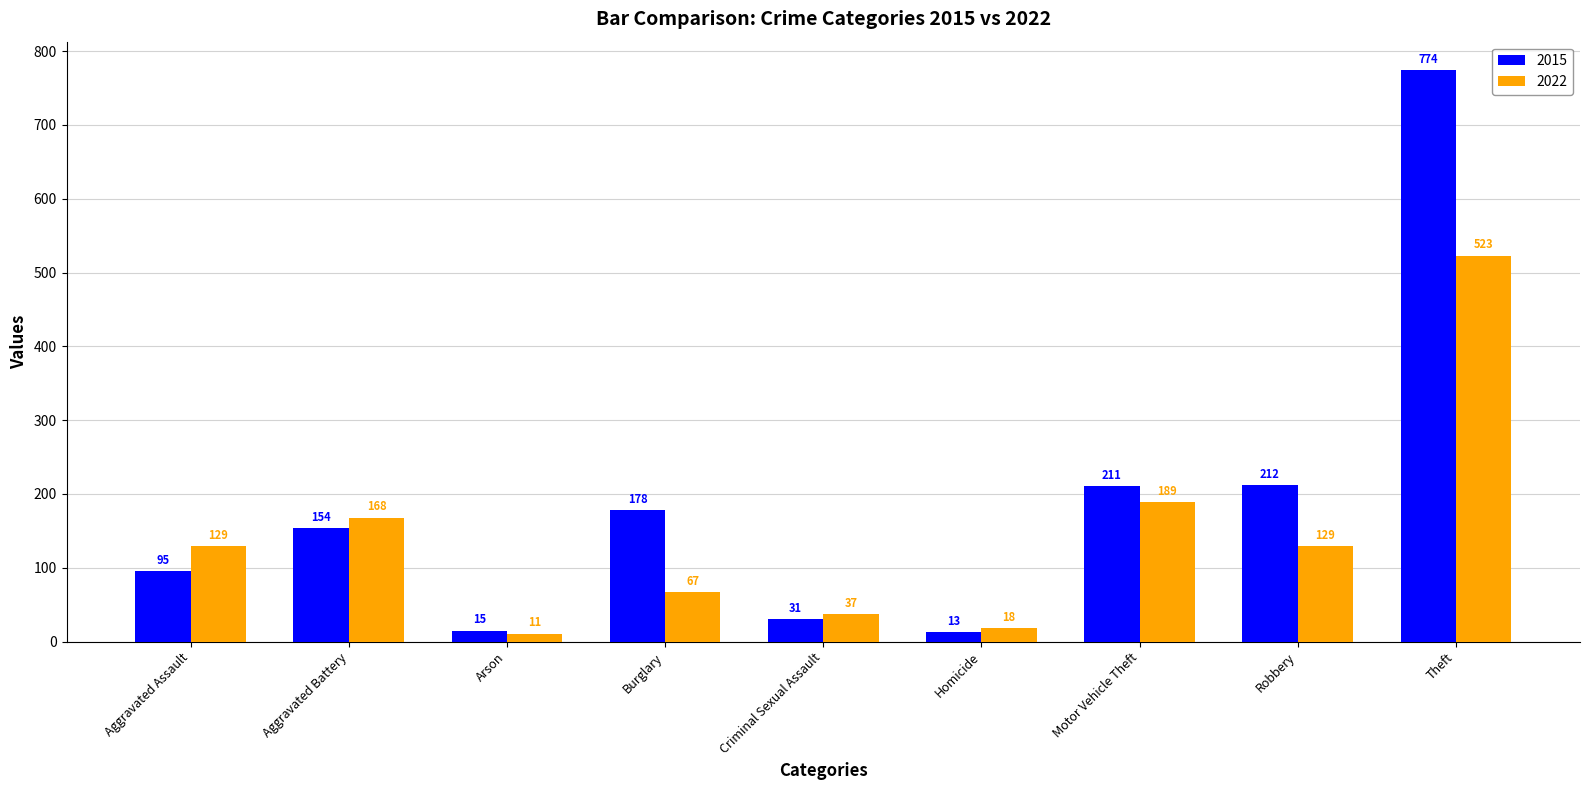

List the labels in order of 2015 value, largest first.

Theft, Robbery, Motor Vehicle Theft, Burglary, Aggravated Battery, Aggravated Assault, Criminal Sexual Assault, Arson, Homicide